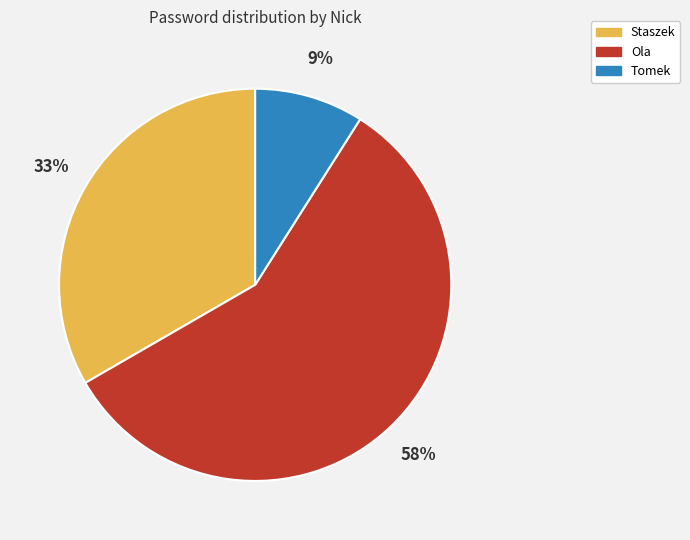

How many slices are in this pie chart?

3